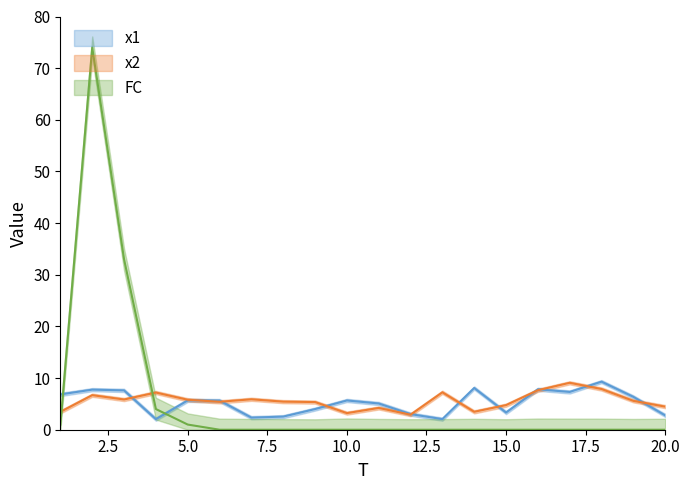

Reading right to left, list all the values displayed in this chart.

x1: 20=2.8	19=6.4	18=9.3	17=7.3	16=7.8	15=3.3	14=8.1	13=2.1	12=3.0	11=5.1	10=5.7	9=4.0	8=2.5	7=2.3	6=5.6	5=5.7	4=2.0	3=7.6	2=7.8	1=6.8
x2: 20=4.5	19=5.6	18=7.9	17=9.1	16=7.6	15=4.8	14=3.5	13=7.2	12=2.9	11=4.2	10=3.2	9=5.4	8=5.4	7=5.9	6=5.4	5=5.8	4=7.2	3=5.9	2=6.7	1=3.5
FC: 20=0.0	19=0.0	18=0.0	17=0.0	16=0.0	15=0.0	14=0.0	13=0.0	12=0.0	11=0.0	10=0.0	9=0.0	8=0.0	7=0.0	6=0.0	5=1.0	4=4.0	3=33.0	2=74.0	1=1.0